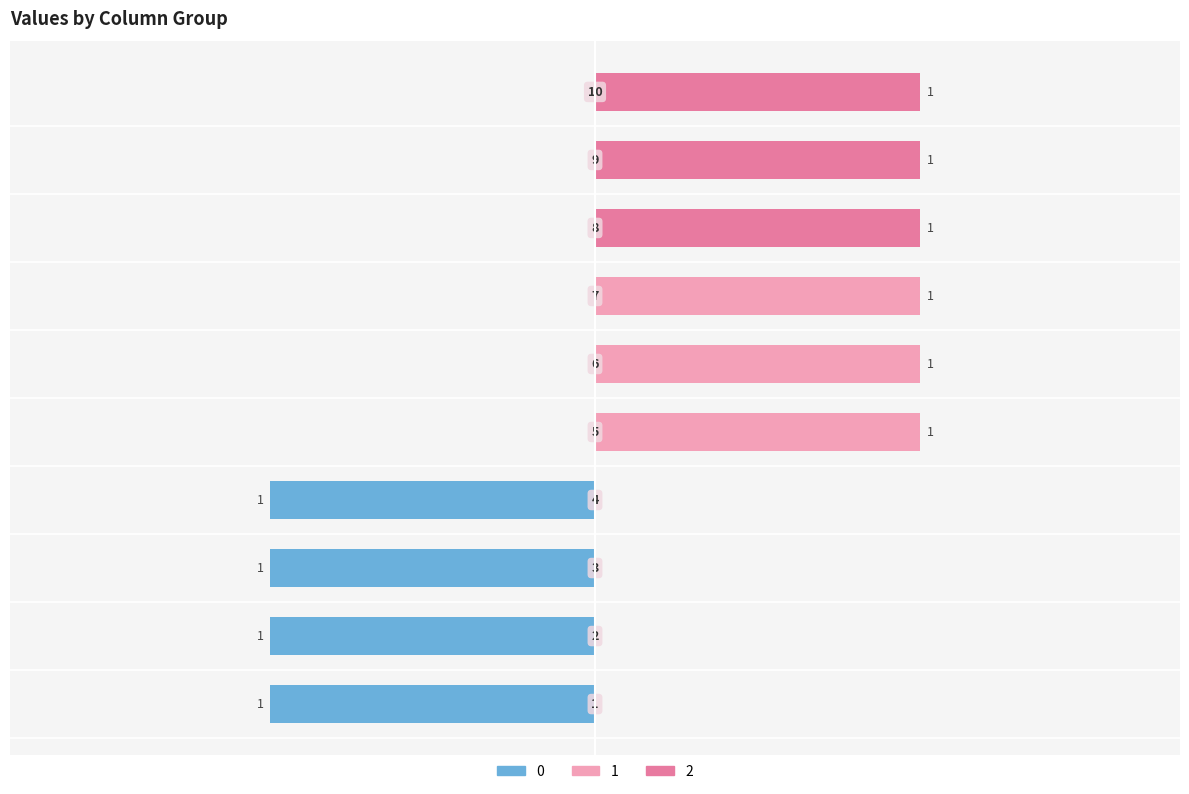

At which label is 2 closest to 0?

1